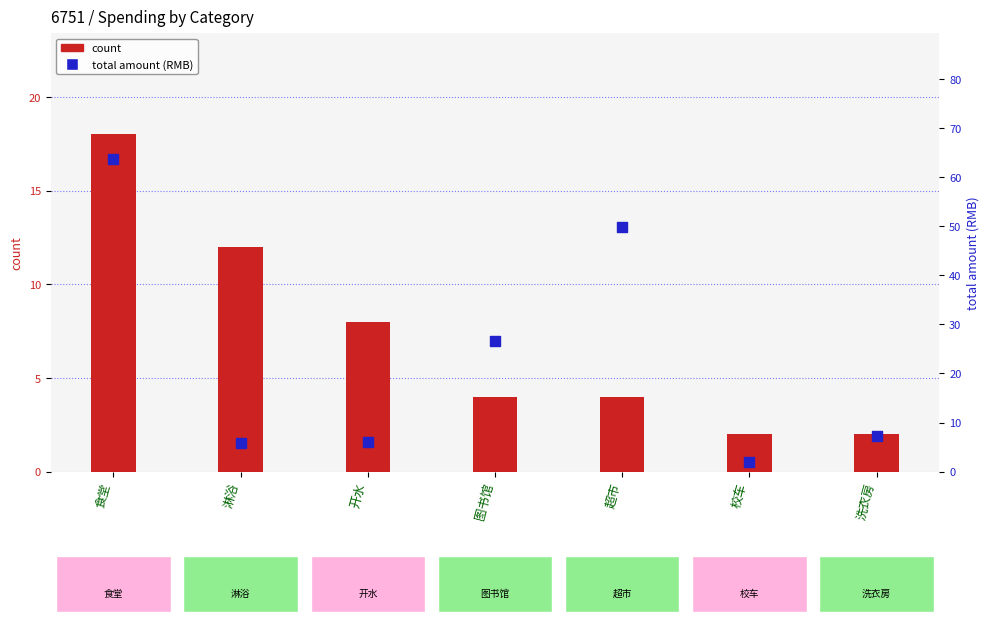

Which series contains the lowest Y value?

count